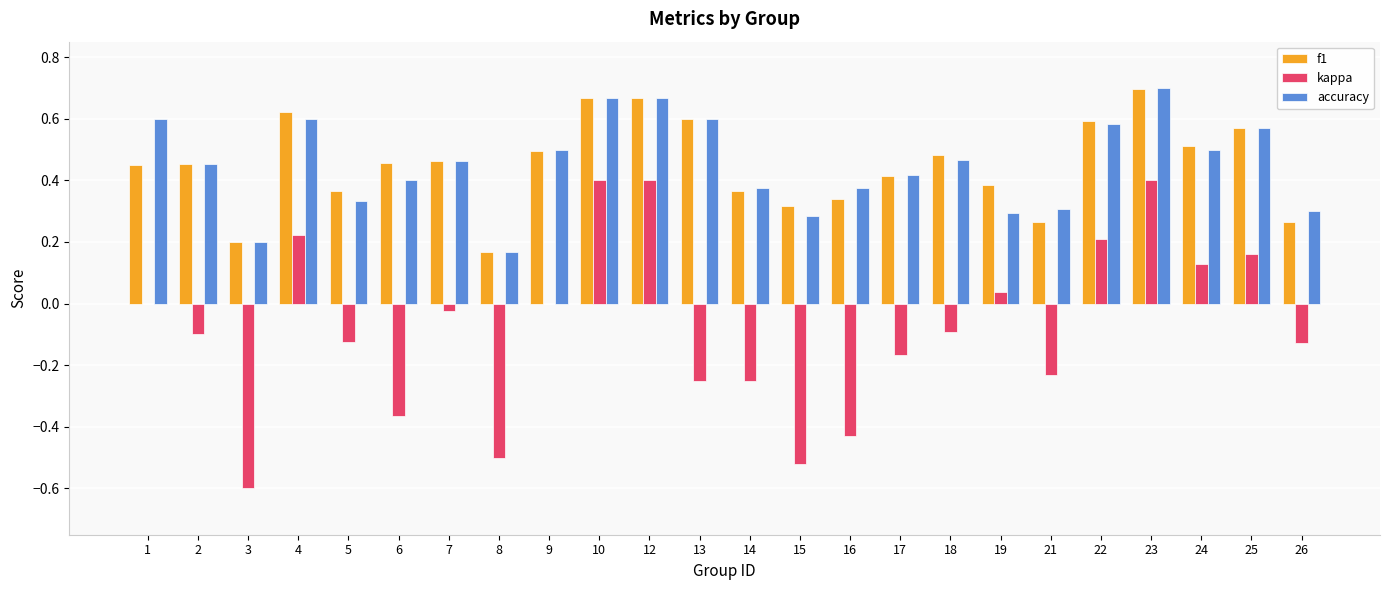

What are all the series names shown in the legend?

f1, kappa, accuracy